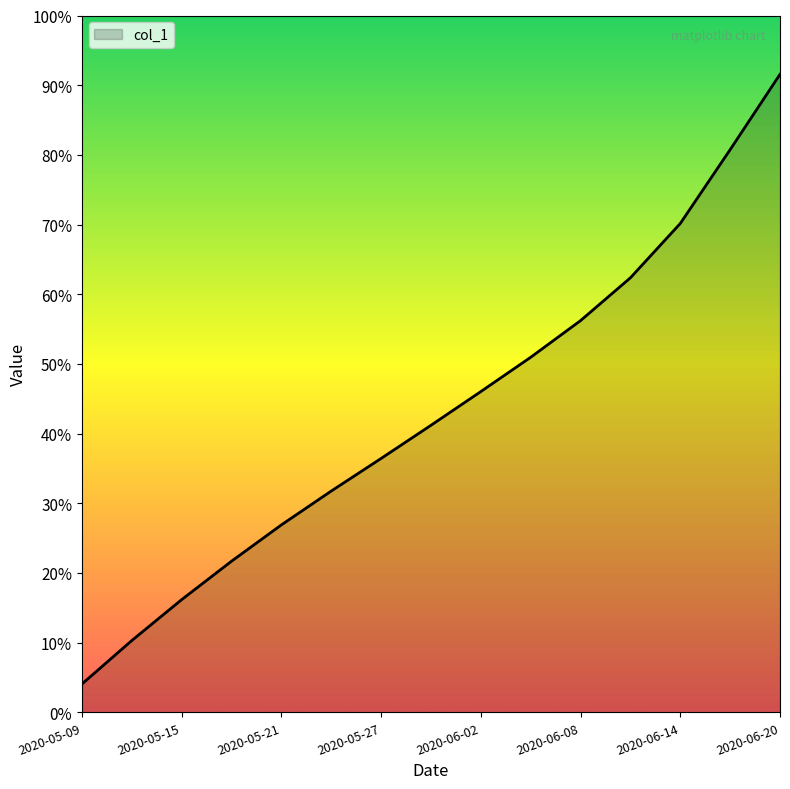

At which label does the data first exceed 23080?

2020-05-30